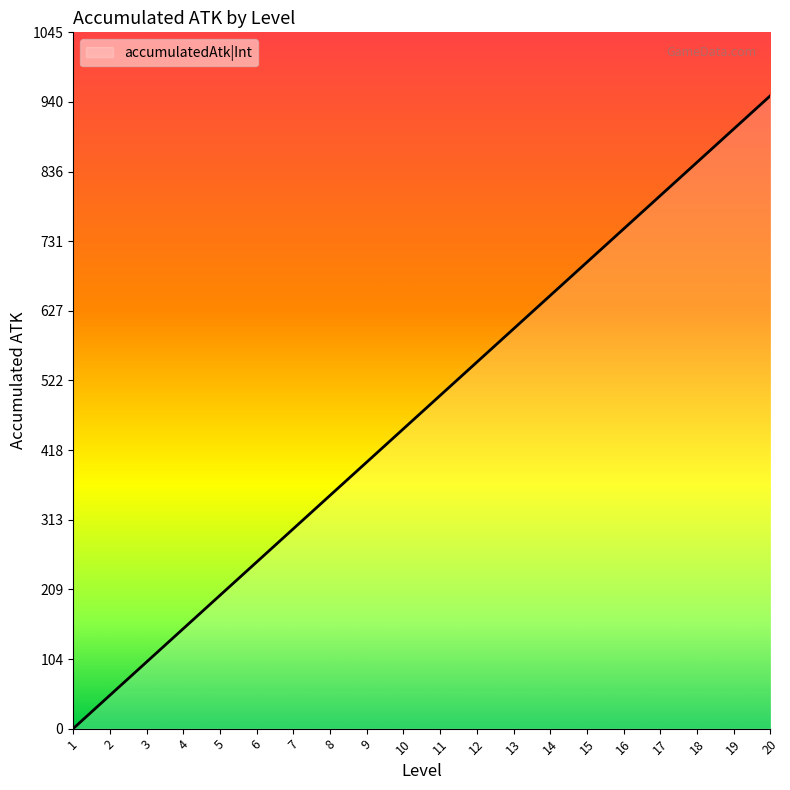

Read the value at 18, to the nearest 50.

850